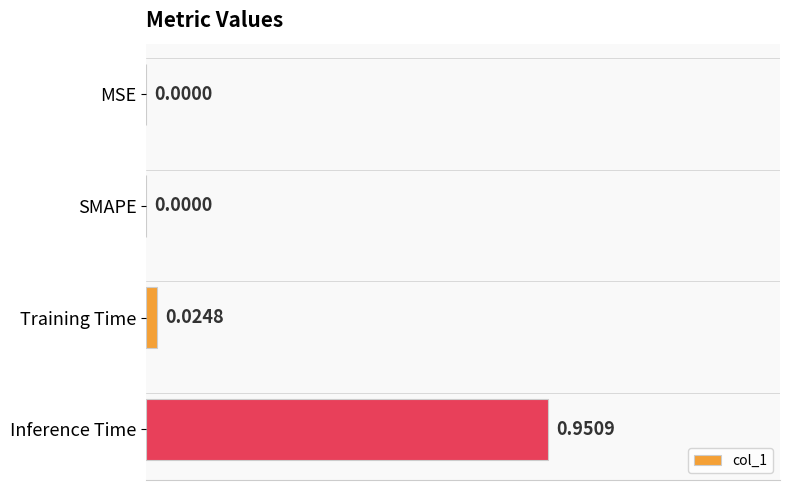

How many positive values are there?

2